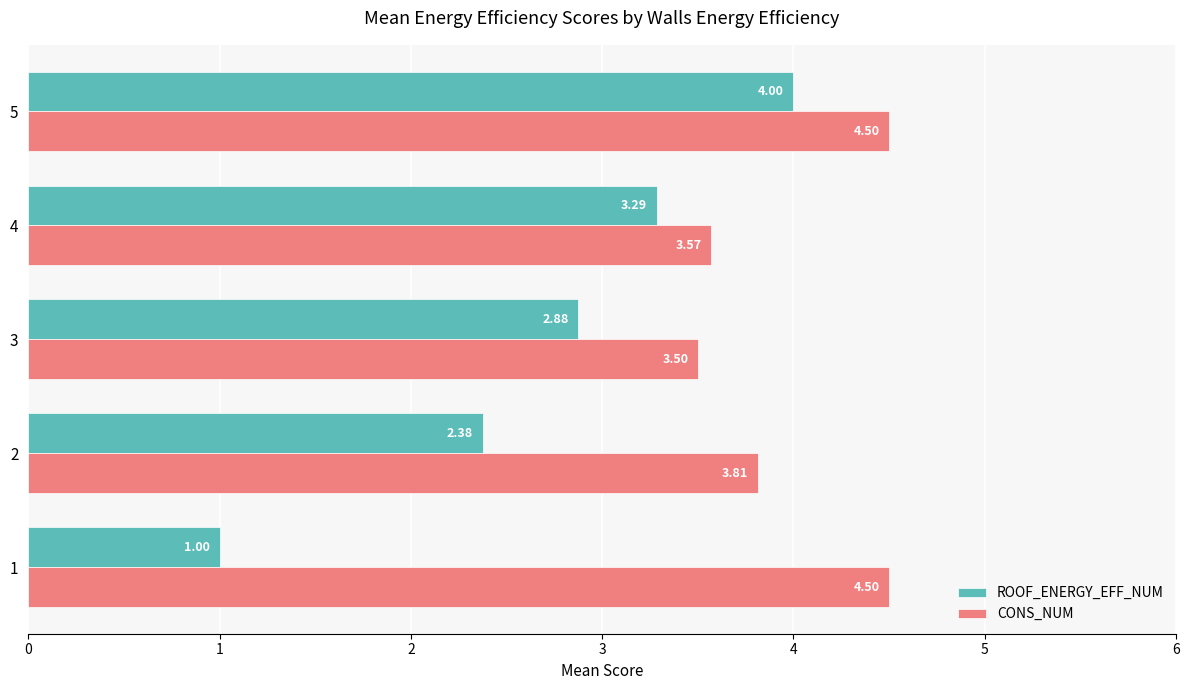

Which series has the largest total across all categories?

CONS_NUM